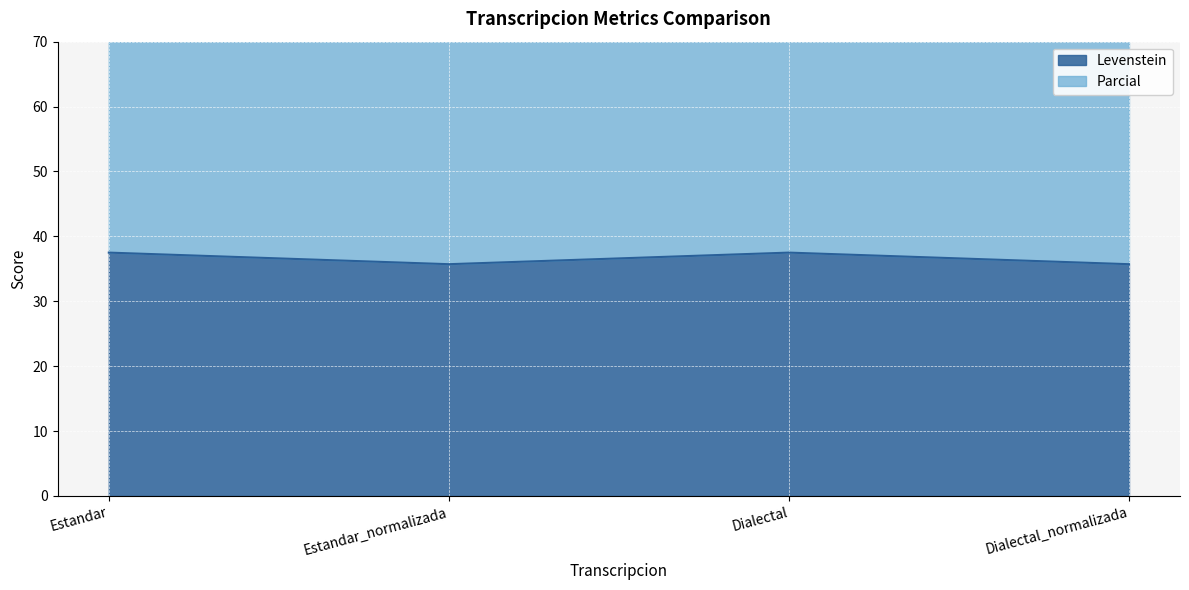

The Parcial series shows 85.1 at Dialectal. True or false?

True